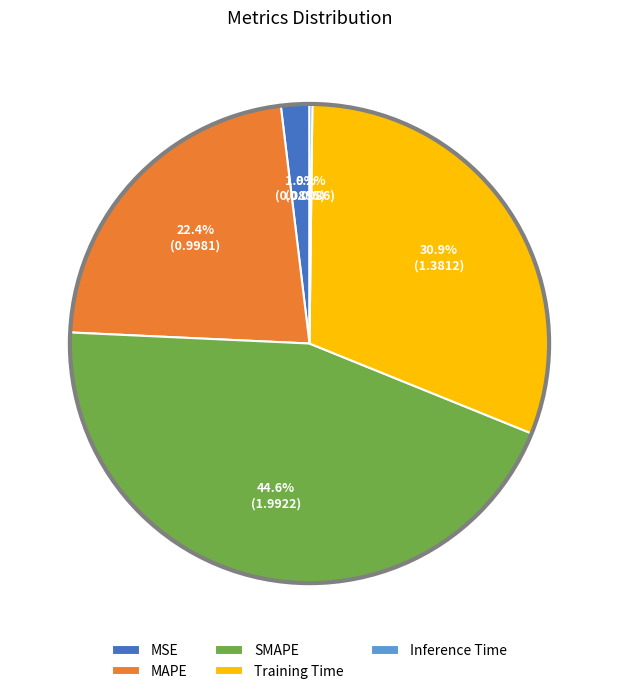

What is the largest slice in the pie chart?

SMAPE